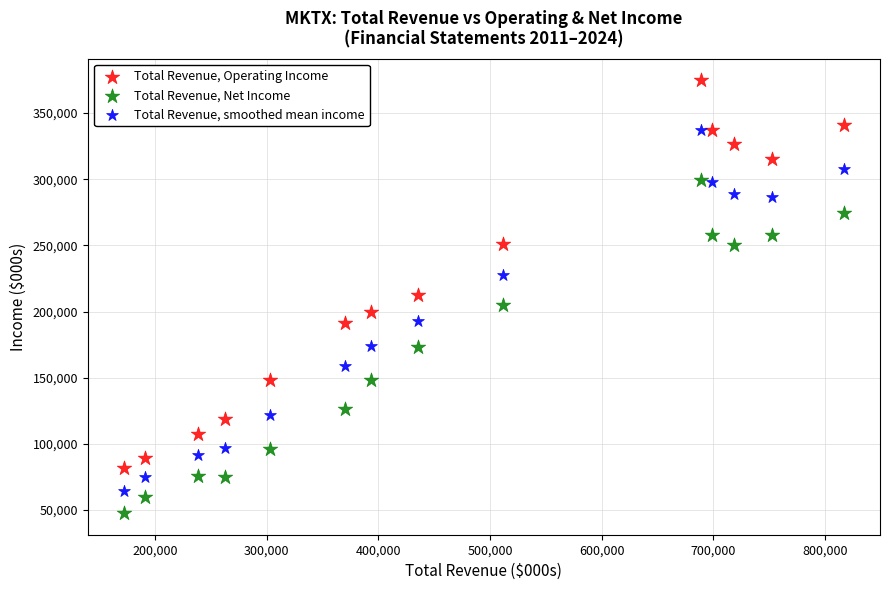

Across all data points, what is the range of Y values (max minus min)?

327000